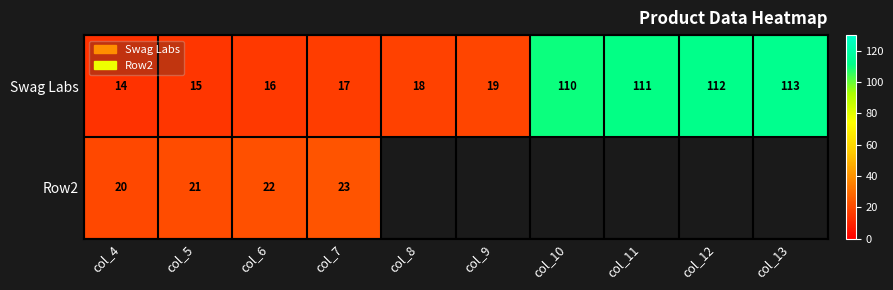

The Swag Labs series shows 5 at col_9. True or false?

False